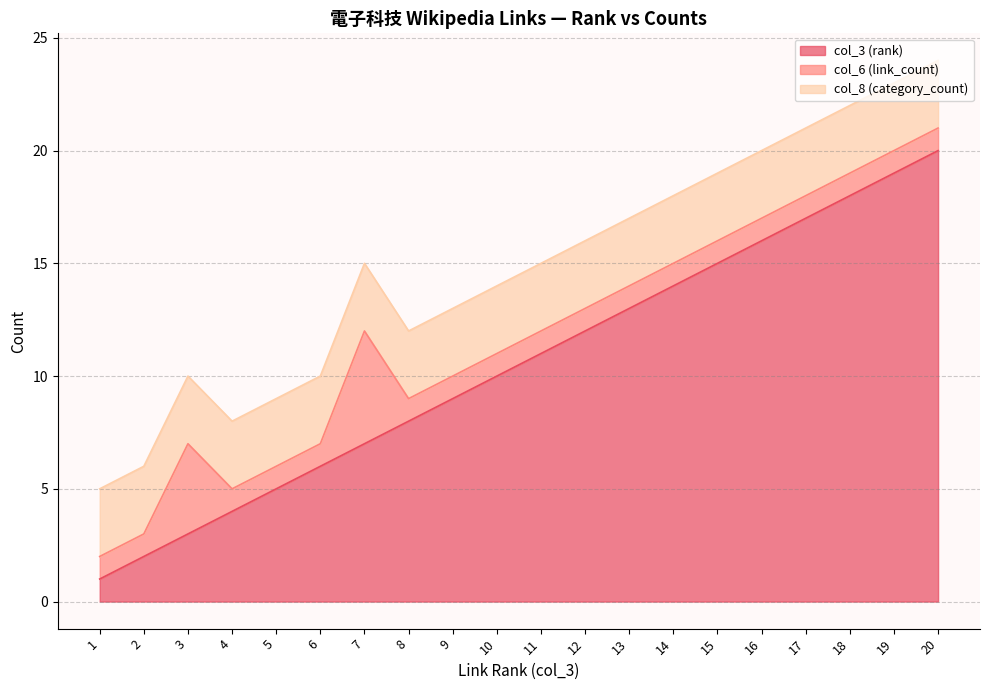

What are all the series names shown in the legend?

col_3 (rank), col_6 (link_count), col_8 (category_count)